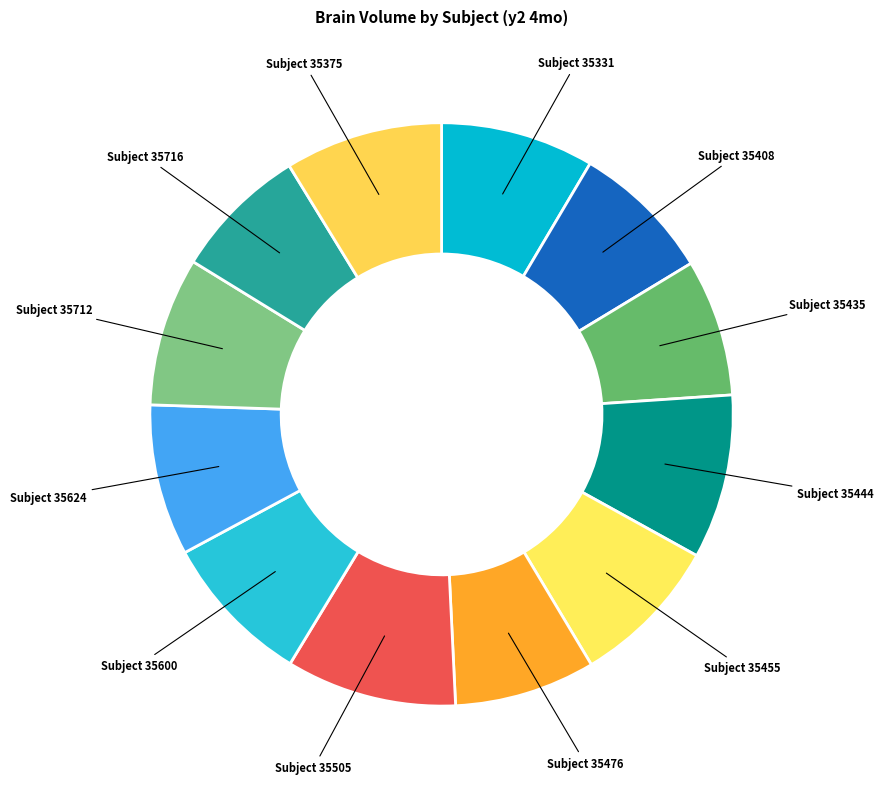

What is the ratio of the value at Subject 35505 to the value at Subject 35375?

1.1